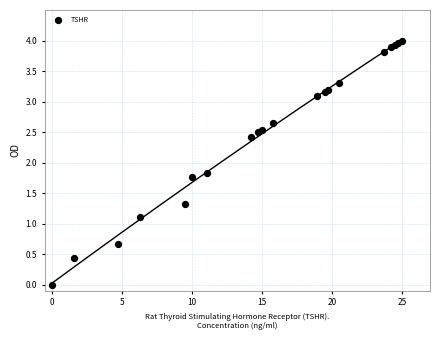

What Y value in the scatter plot is closest to 2?

1.8